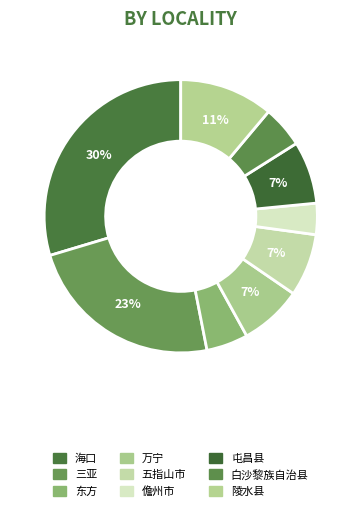

To the nearest percent, what percentage of the pie is 东方?

5%